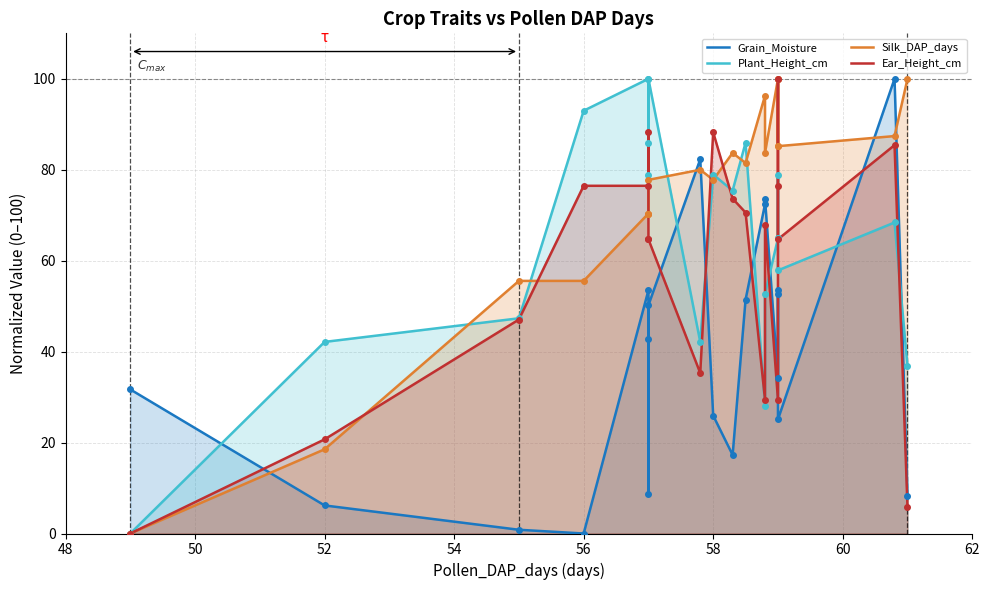

True or false: Ear_Height_cm has more than 2 points higher than both neighbors.

True